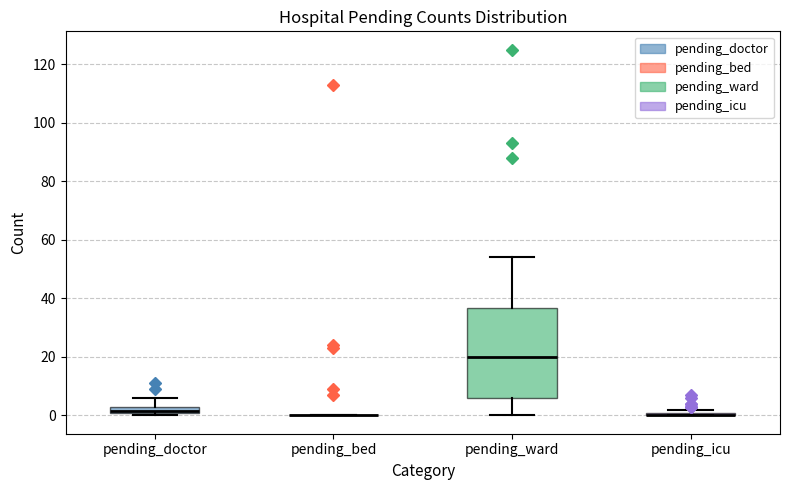

Where is the upper edge of the box for pending_ward on the y-axis? The values are not printed on the chart, so give them approximately, as read against the axis.

36